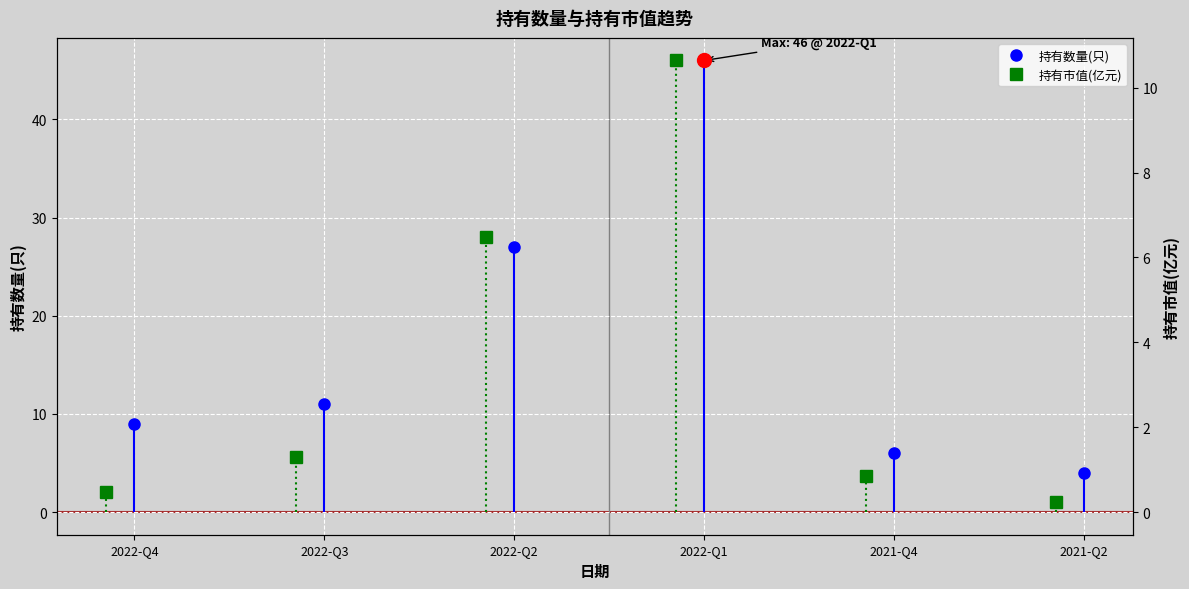

True or false: 持有数量(只) has more than 0 interior local peaks.

True